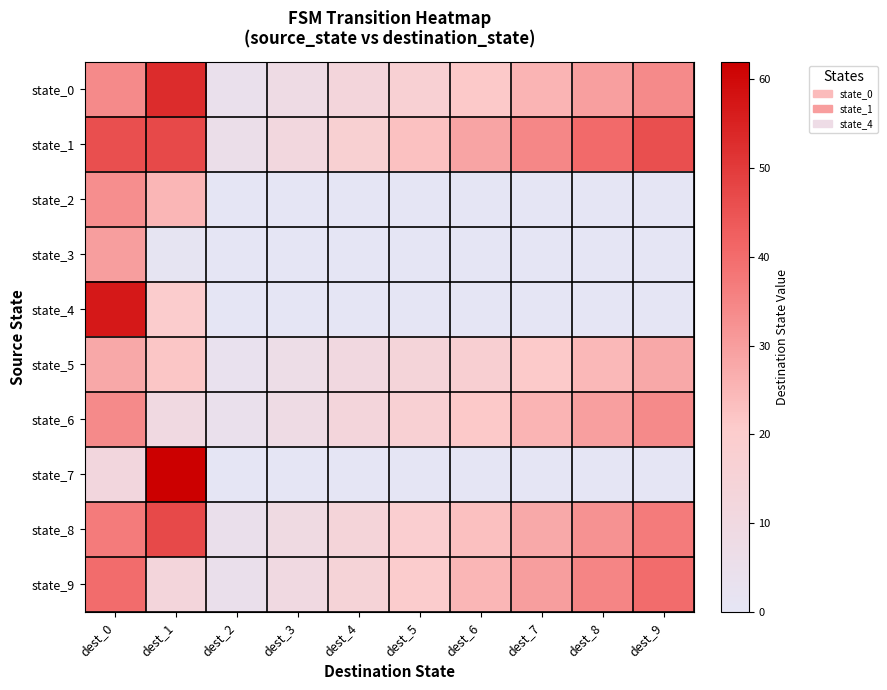

Which label corresponds to the largest value in the chart?

dest_1